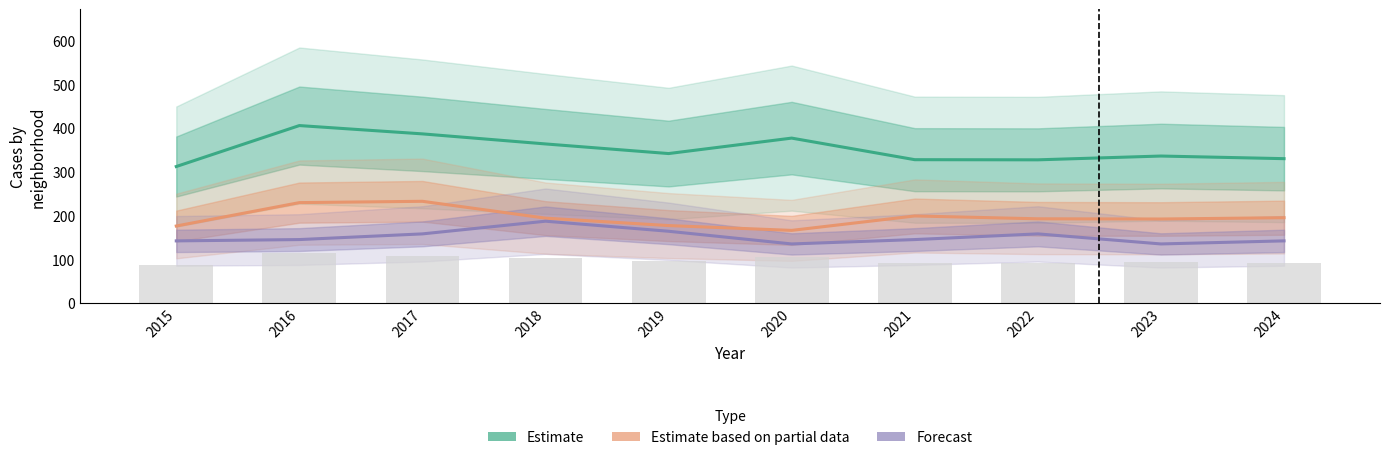

Rank the series by their average value, from highest to lowest.

Estimate, Estimate based on partial data, Forecast